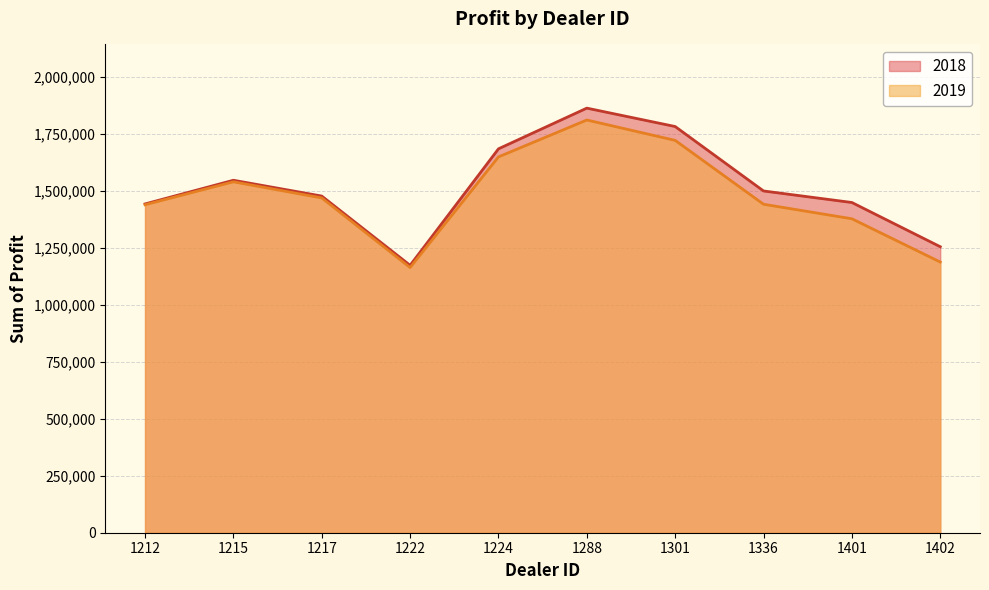

List the series in order of their peak value, highest first.

2018, 2019